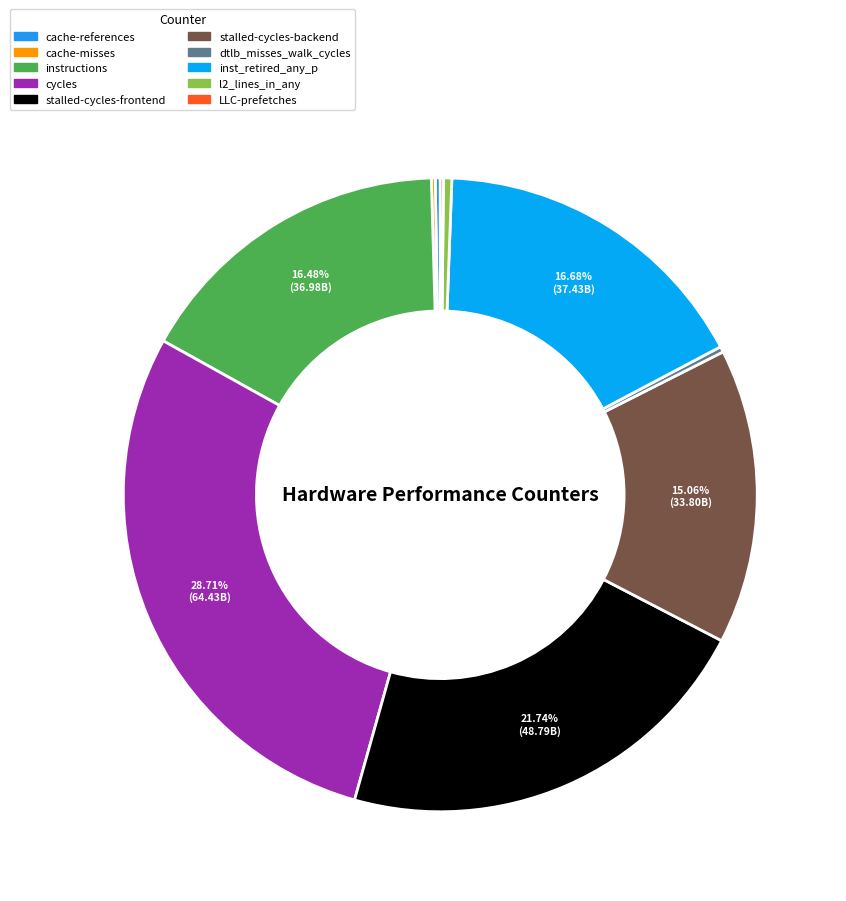

What percentage is the cycles slice, to the nearest percent?

29%